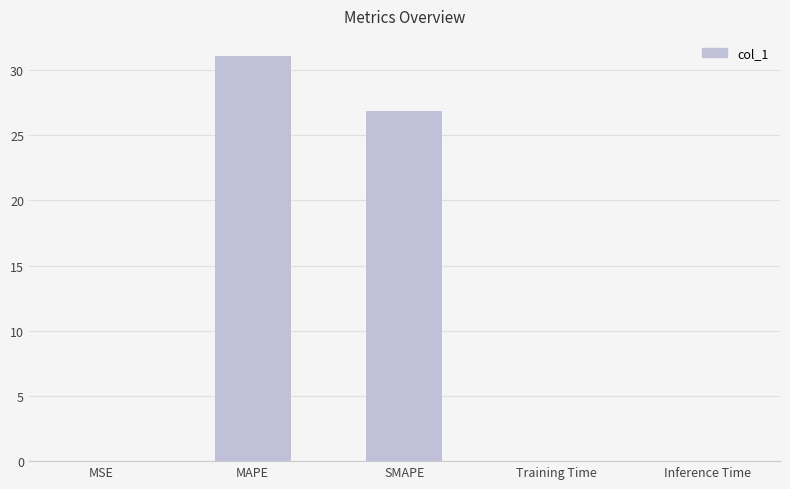

What is the sum of all values?

58.0